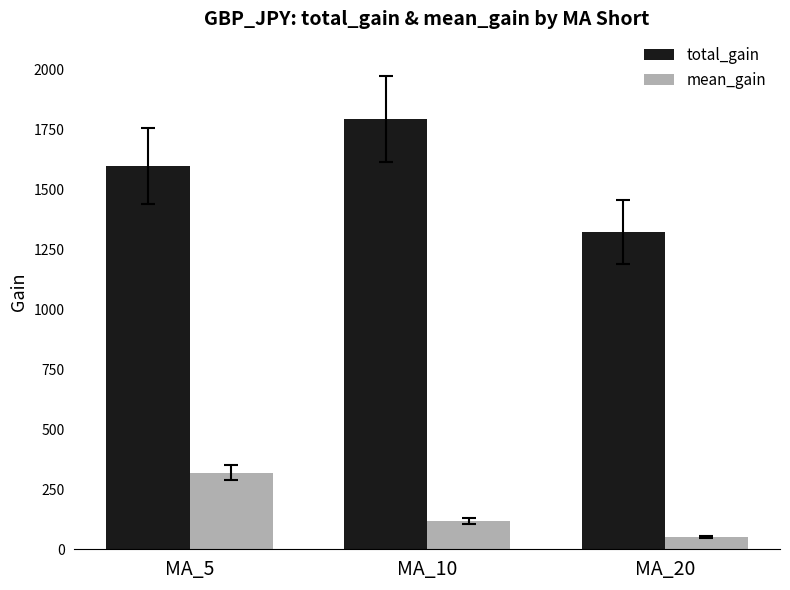

Which series has the largest range (max minus min)?

total_gain